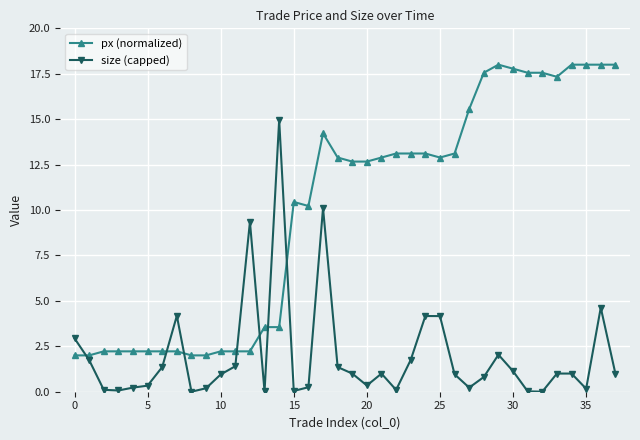

Which series has the largest total across all categories?

px (normalized)